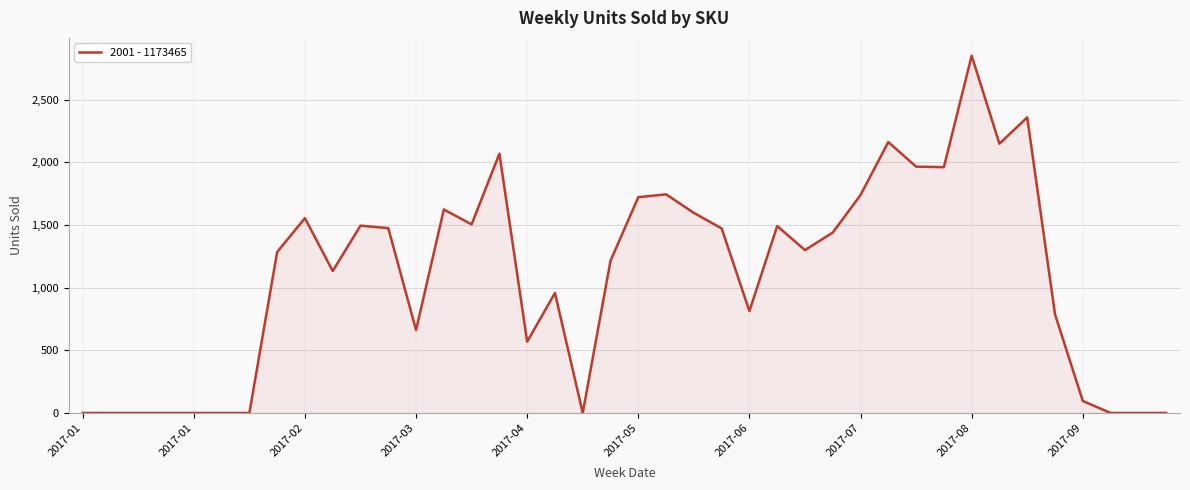

What is the greatest value displayed?

2851